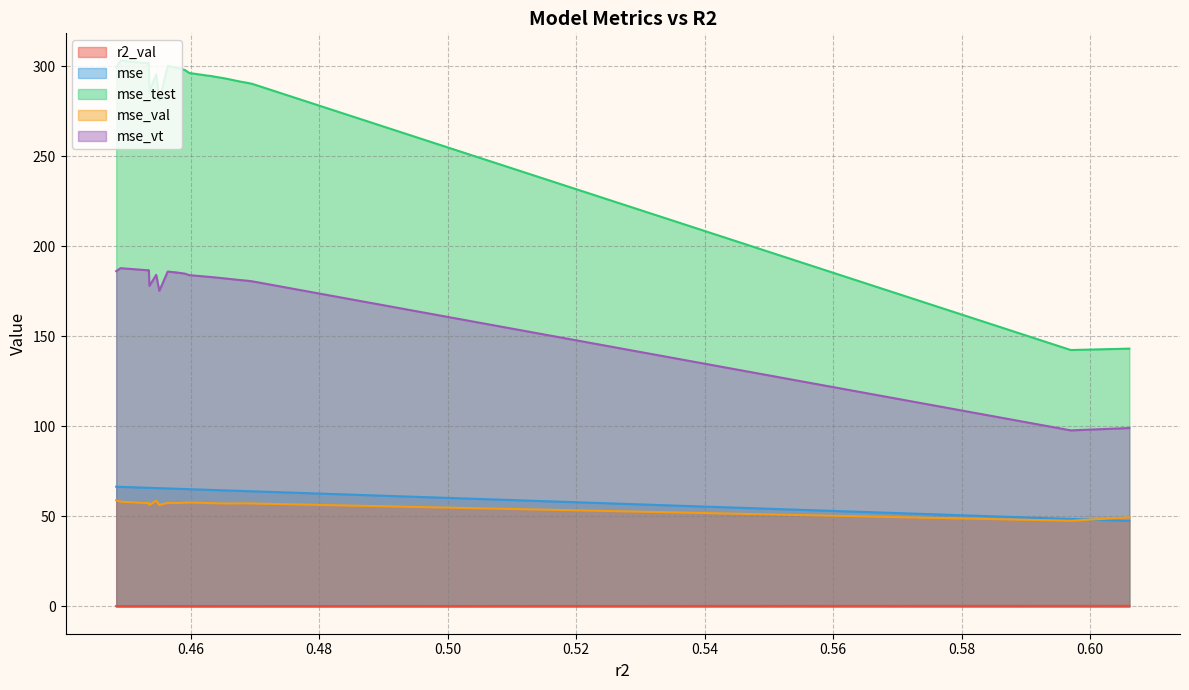

Reading left to right, what are all the values shown in this chart?

r2_val: 0.2	0.2	0.2	0.2	0.2	0.2	0.2	0.2	0.2	0.2	0.2	0.2	0.2	0.2	0.2	0.2	0.2	0.2	0.2	0.2	0.2	0.2	0.2	0.3	0.3
mse: 66.5	66.4	65.9	65.9	65.9	65.8	65.7	65.6	65.4	65.4	65.4	65.4	65.2	65.1	64.8	64.7	64.7	64.5	64.2	64.0	64.0	64.0	64.0	48.6	47.5
mse_test: 299.5	303.3	301.7	301.7	286.3	295.7	281.1	300.3	299.6	299.1	299.4	299.3	298.0	296.4	295.0	294.7	294.3	293.3	291.7	290.8	290.7	290.5	290.4	142.5	143.2
mse_val: 58.9	58.2	57.4	57.4	56.4	58.8	56.4	57.5	57.5	57.6	57.5	57.4	57.7	57.7	57.5	57.4	57.4	57.2	57.3	57.3	57.2	57.3	57.2	47.6	49.5
mse_vt: 186.3	187.9	186.7	186.8	178.1	184.2	175.4	186.1	185.7	185.5	185.6	185.5	184.9	184.1	183.2	183.0	182.8	182.2	181.4	180.9	180.8	180.7	180.6	97.8	99.1